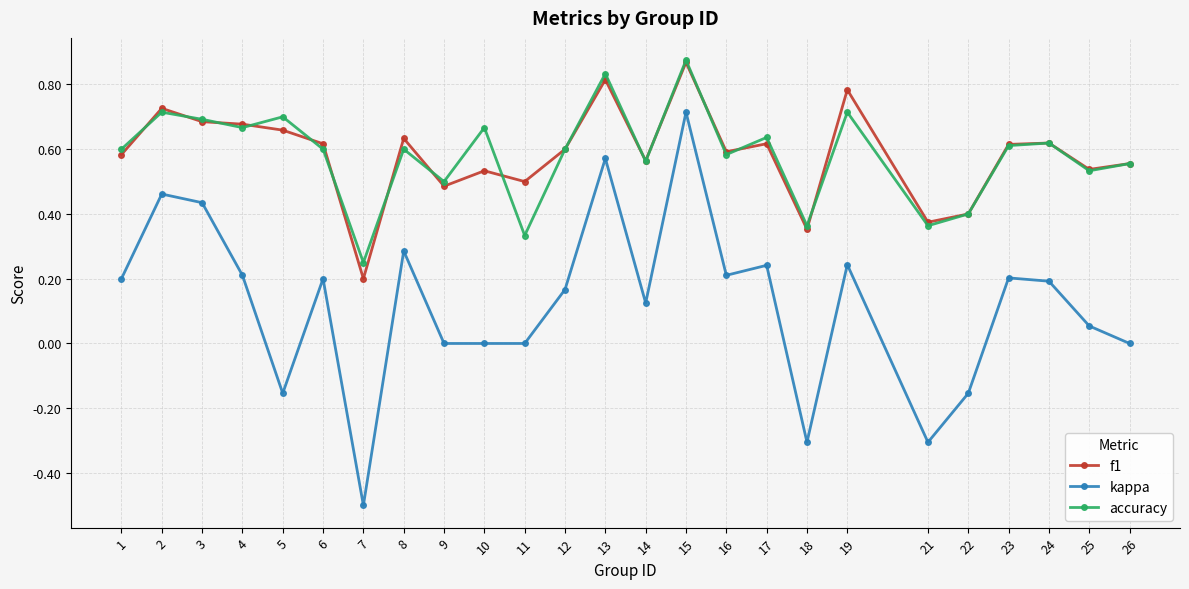

What is the sum of all accuracy values?

14.6